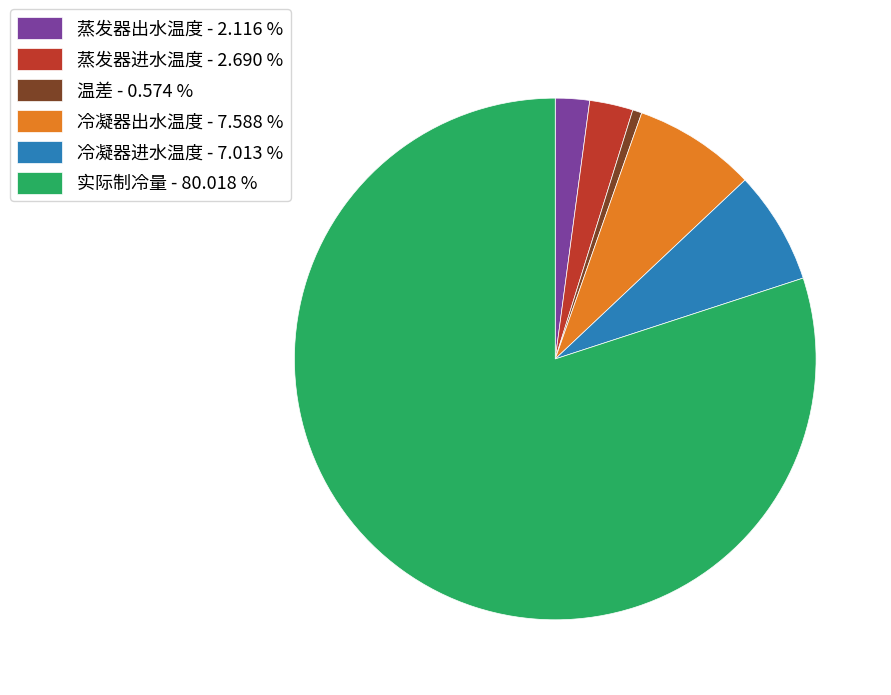

Which has a higher value, 蒸发器出水温度 - 2.116 % or 冷凝器出水温度 - 7.588 %?

冷凝器出水温度 - 7.588 %